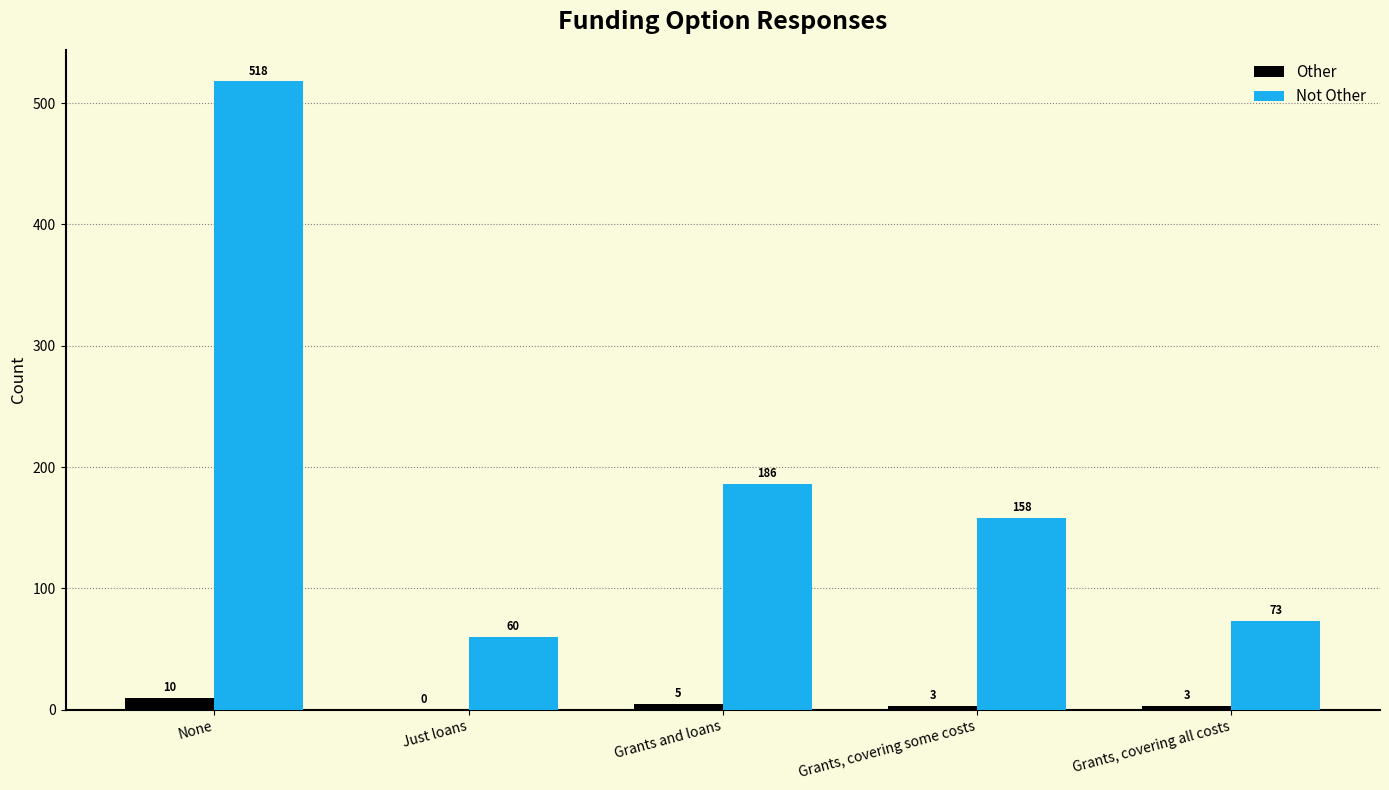

Reading left to right, extract all data points from this chart.

Other: 10	0	5	3	3
Not Other: 518	60	186	158	73